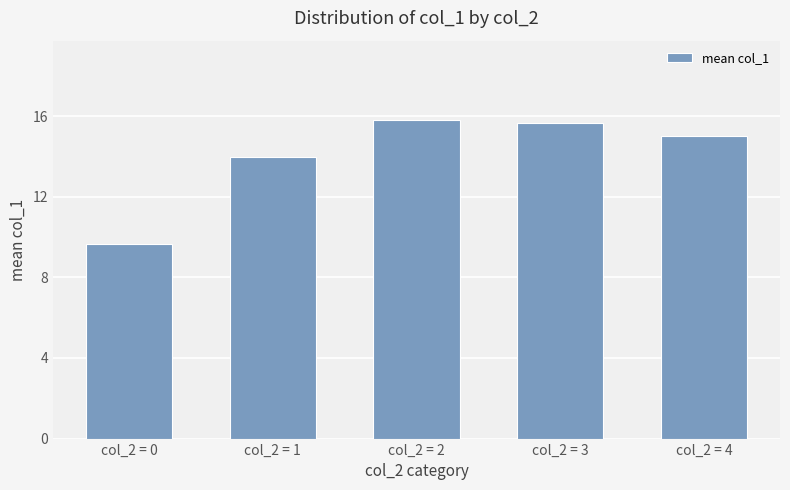

At which label does the data first exceed 15?

col_2 = 2